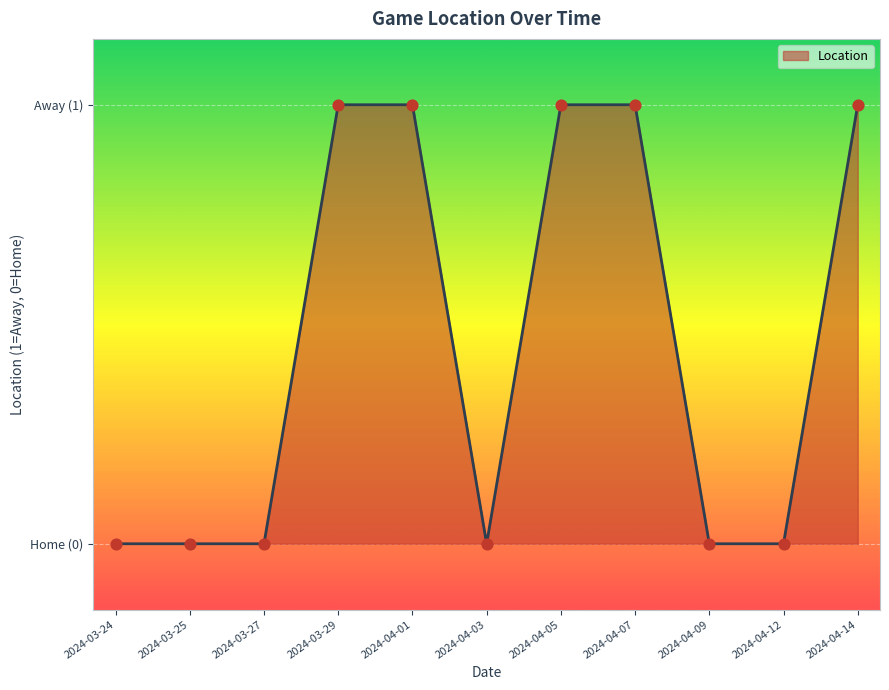

What is the change in value from 2024-03-24 to 2024-04-14?

+1